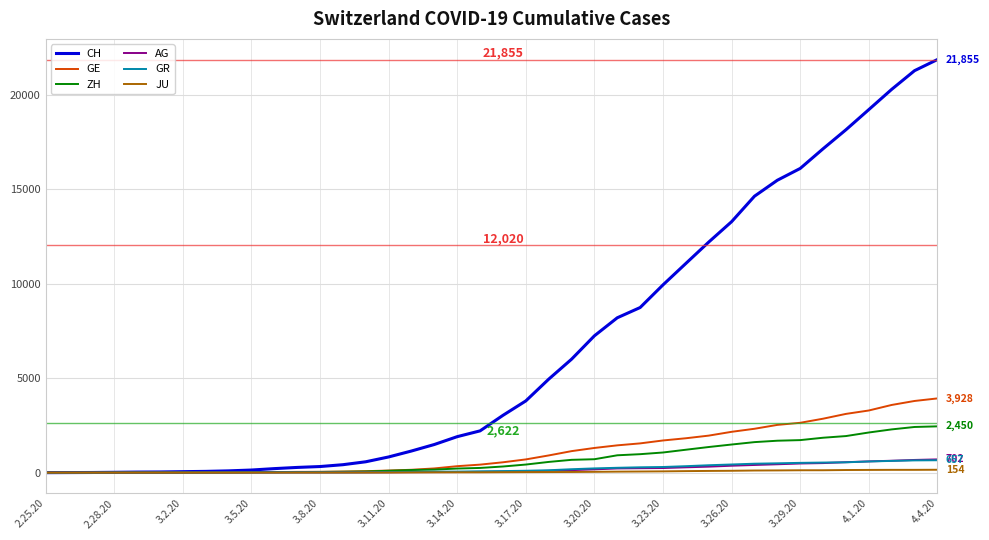

What is the maximum value for JU?

154